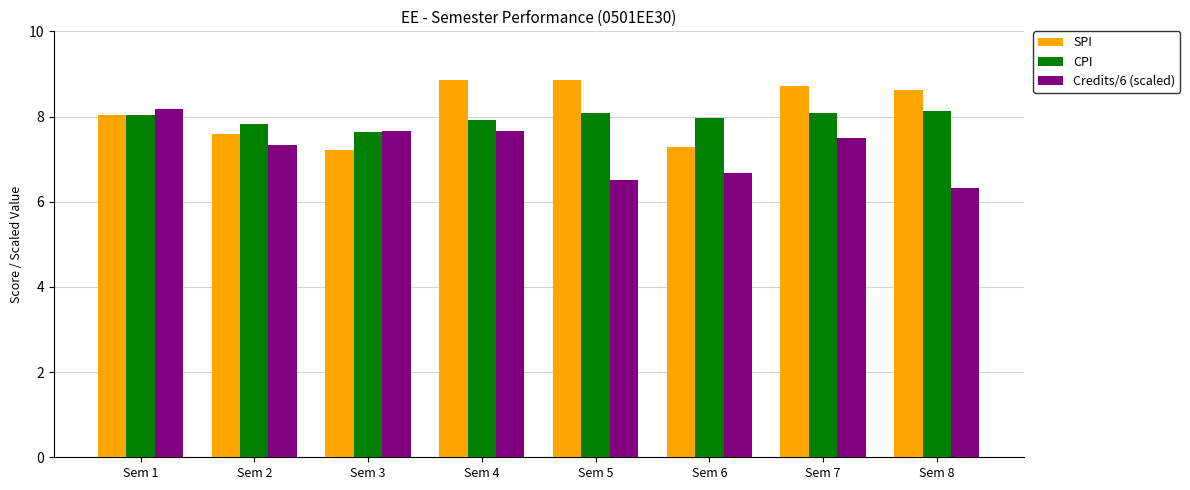

The value of Credits/6 (scaled) at Sem 2 is 7.3. True or false?

True